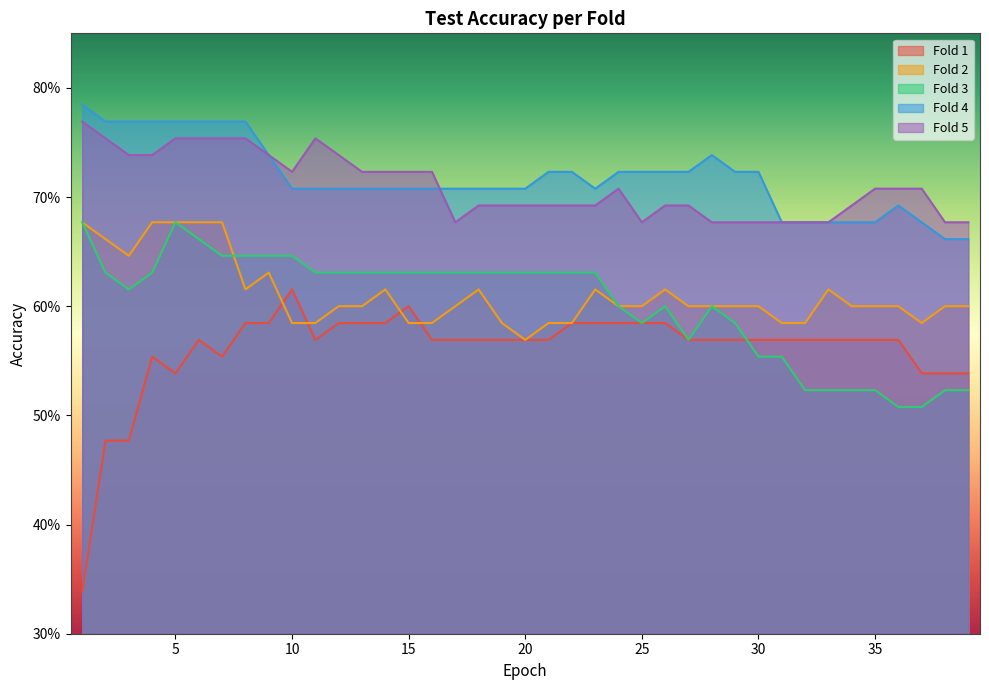

How many lines are shown in the chart?

5